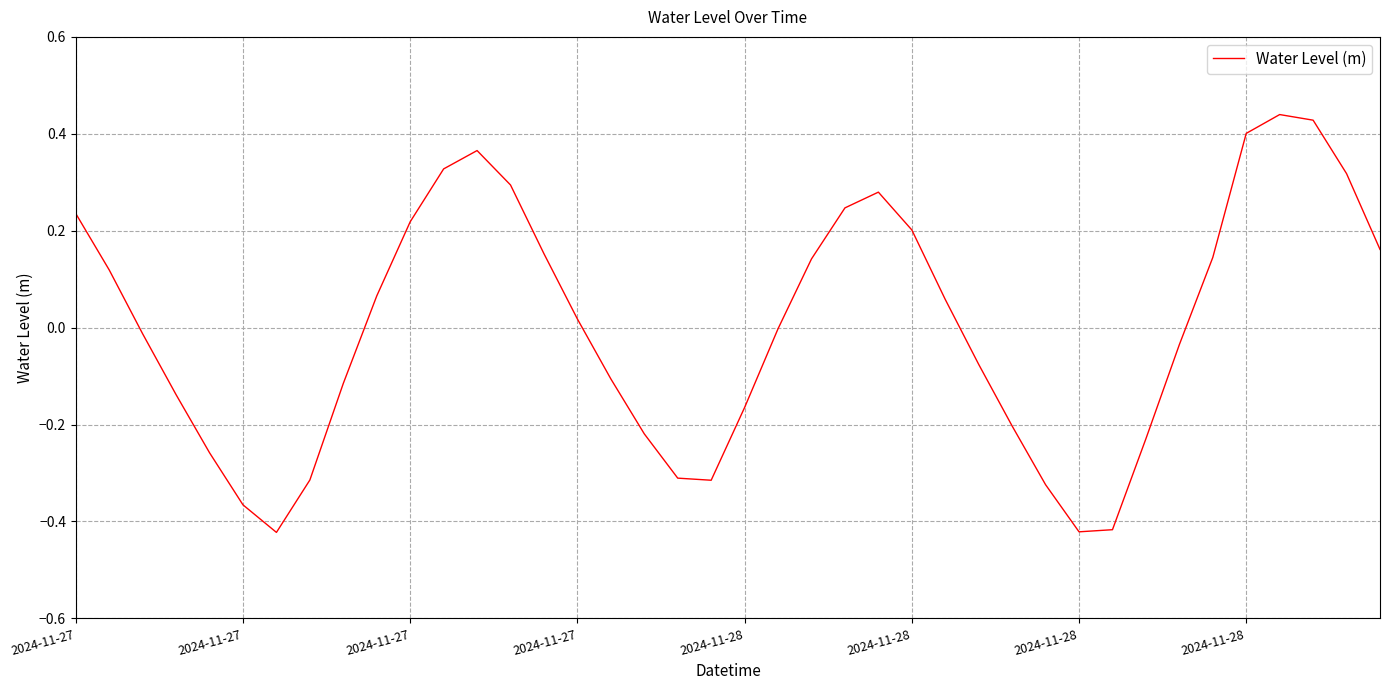

Is this an area chart (filled region under the line)?

No